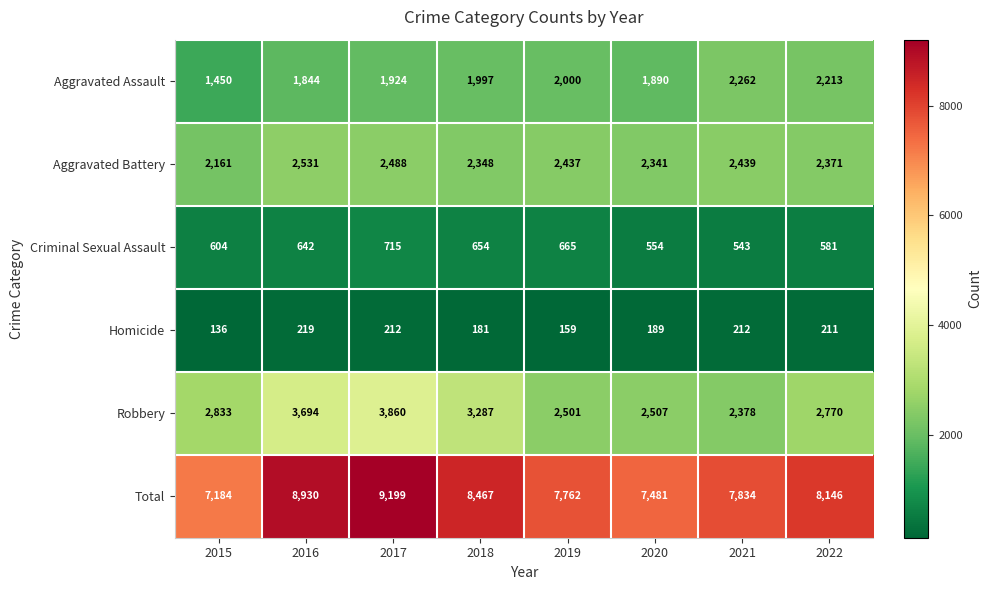

Which series changed the most between 2019 and 2022?

Total